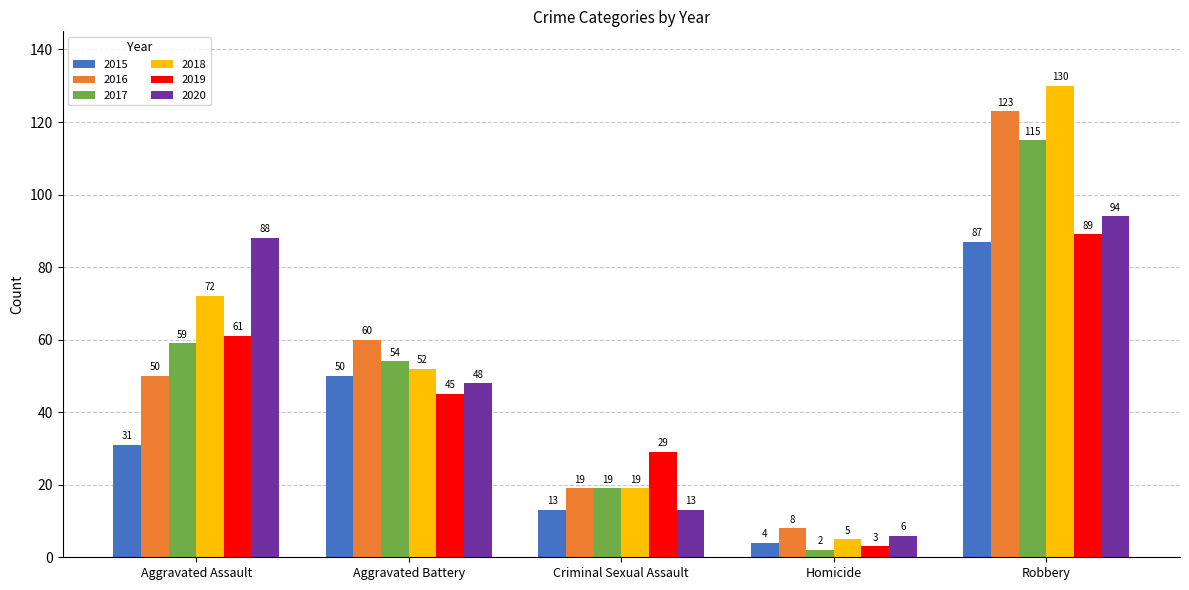

At Aggravated Battery, list the series in order from largest to smallest.

2016, 2017, 2018, 2015, 2020, 2019